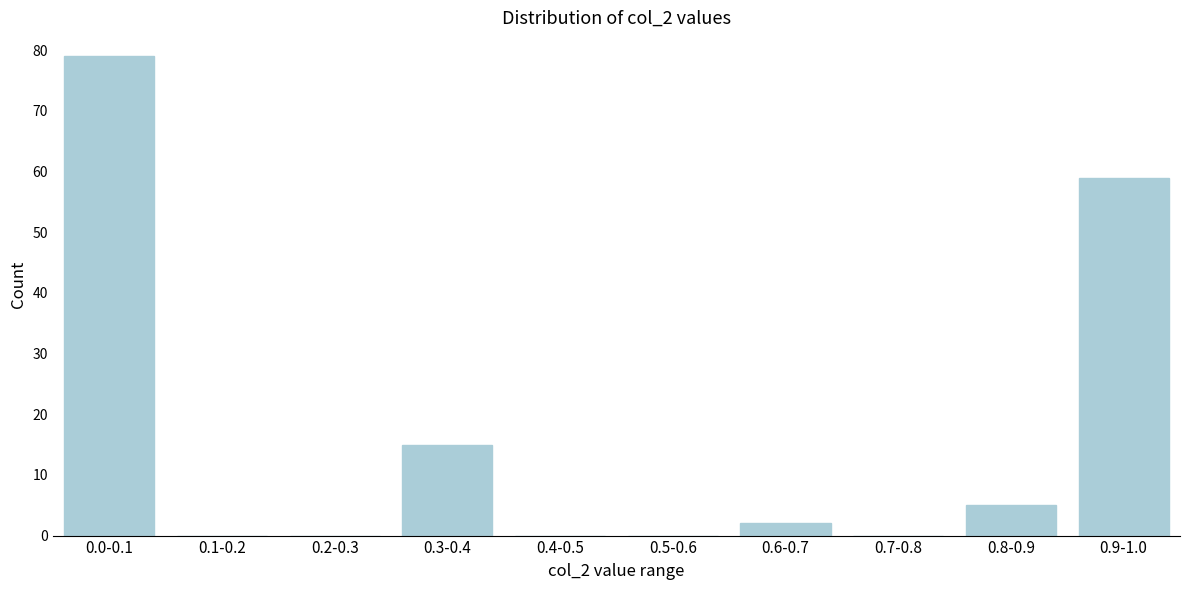

Reading right to left, list all the values displayed in this chart.

0.9-1.0=59	0.8-0.9=5	0.7-0.8=0	0.6-0.7=2	0.5-0.6=0	0.4-0.5=0	0.3-0.4=15	0.2-0.3=0	0.1-0.2=0	0.0-0.1=79